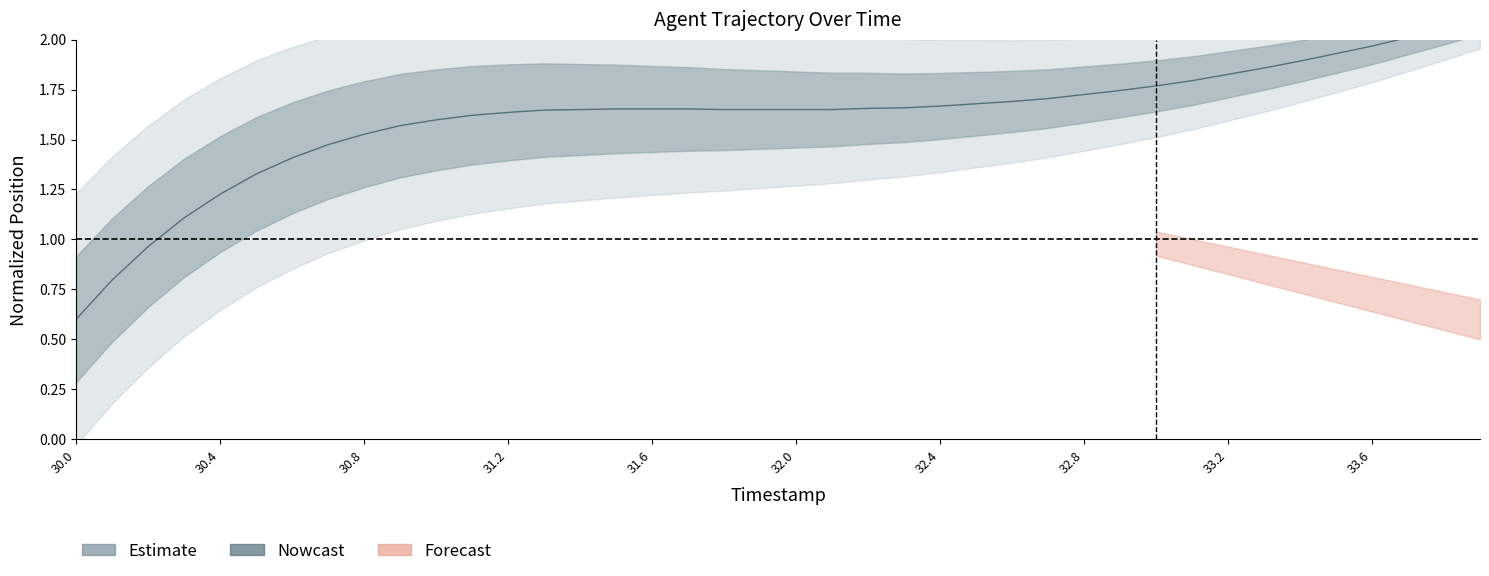

What is the difference between the values at 31.9 and 33.4?

0.2